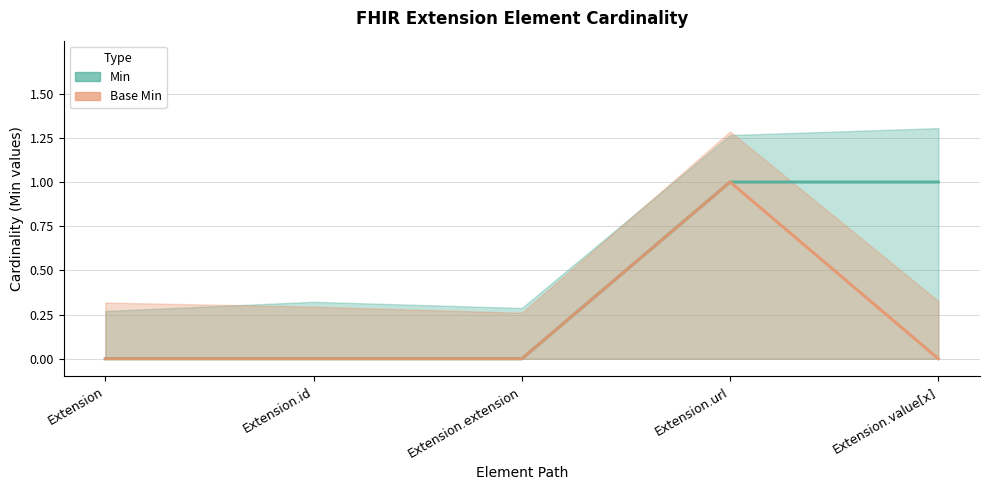

At which category does the chart reach its minimum across all series?

Extension